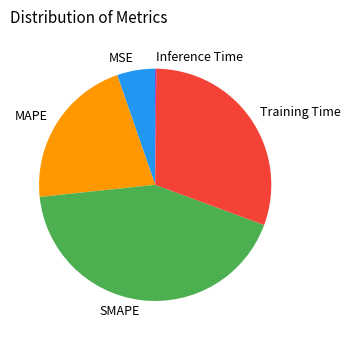

Which category has the biggest portion of the pie?

SMAPE